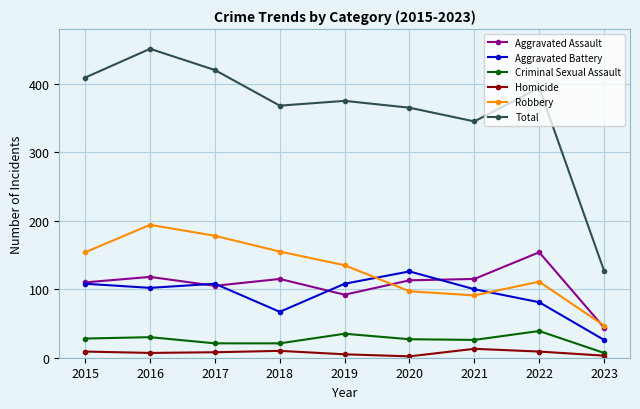

True or false: Aggravated Assault has more than 0 points higher than both neighbors.

True